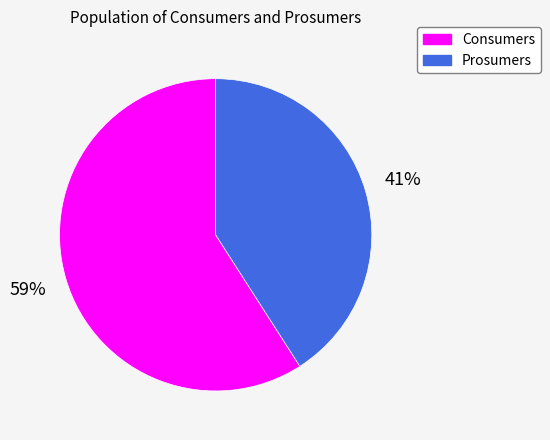

To the nearest percent, what percentage of the pie is Prosumers?

41%